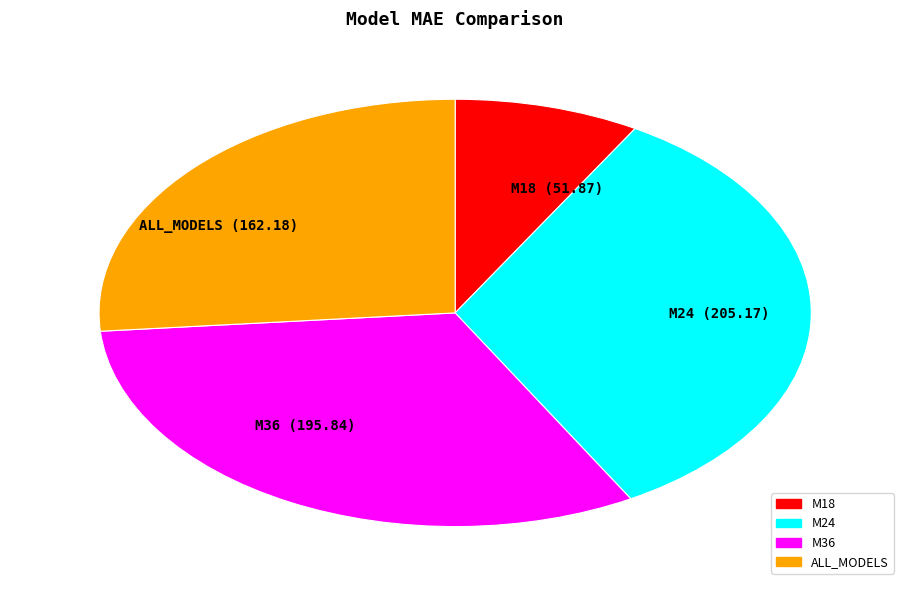

Count the number of slices in the pie.

4